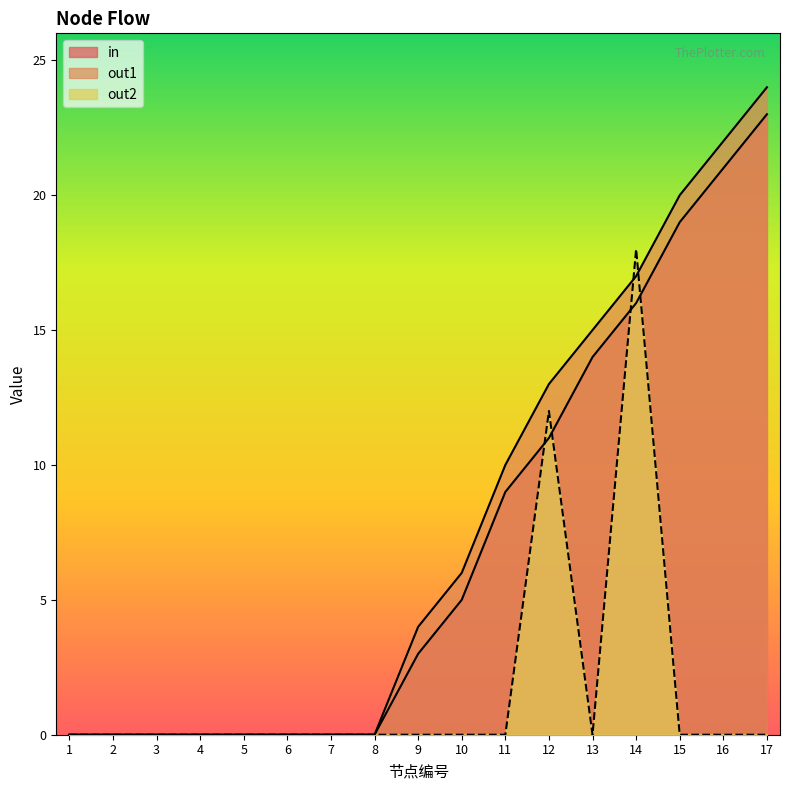

Which series has the largest total across all categories?

out1